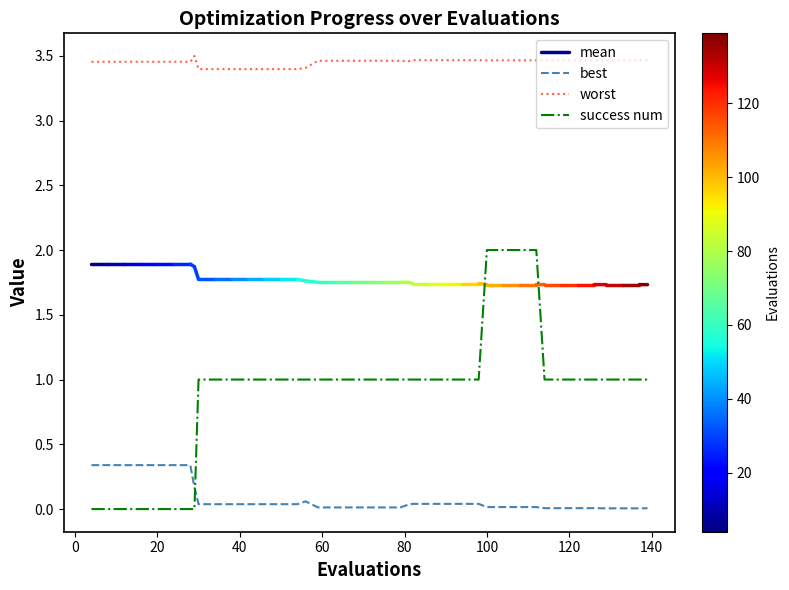

What is the highest value of the success num series?

2.0